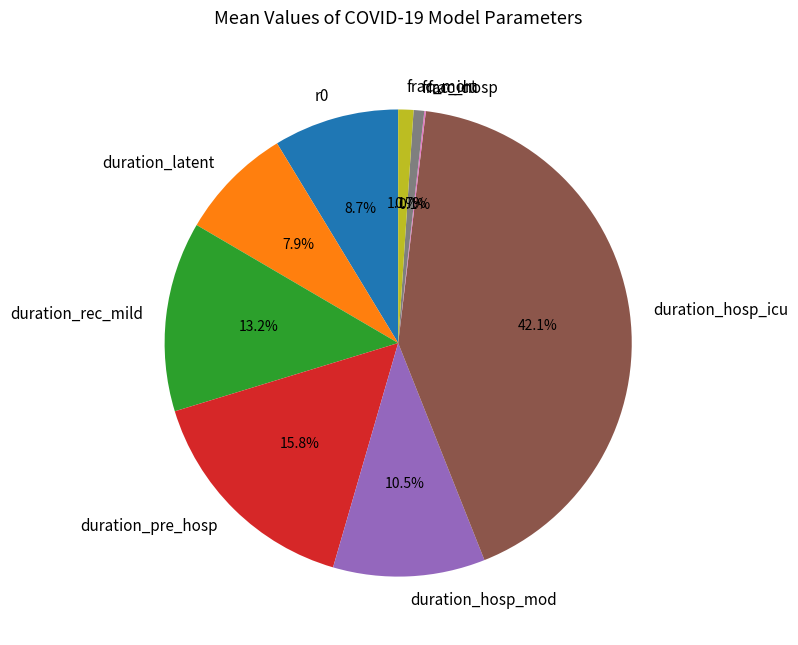

What is the ratio of the value at duration_latent to the value at duration_hosp_icu?

0.2